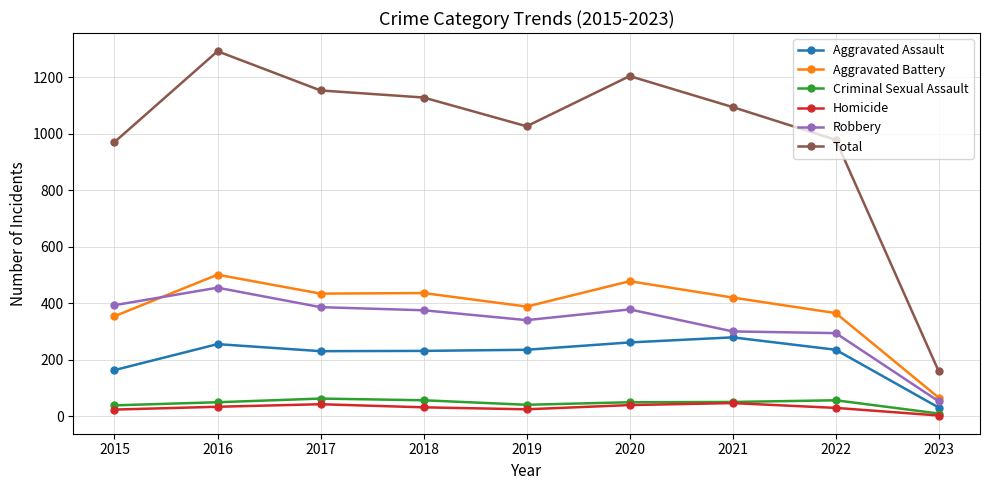

What is the highest value of the Criminal Sexual Assault series?

62